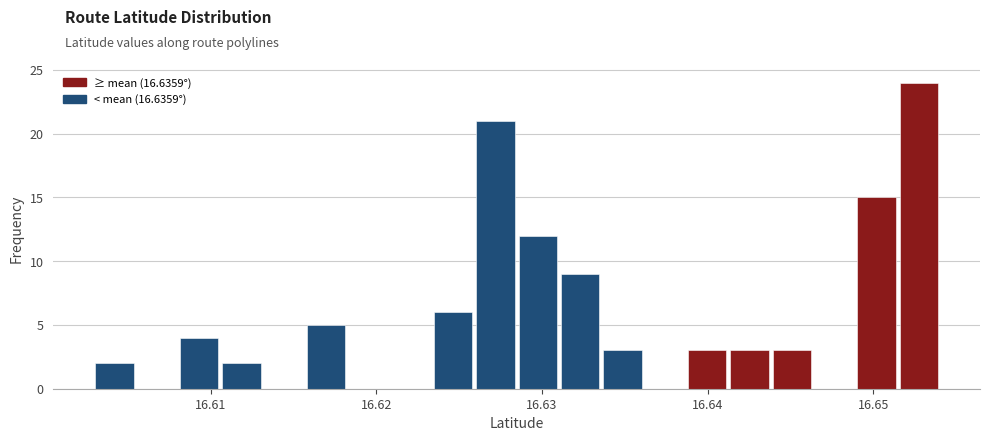

Read against the x-axis, roughly where is the centre of the tallest bar?

16.653